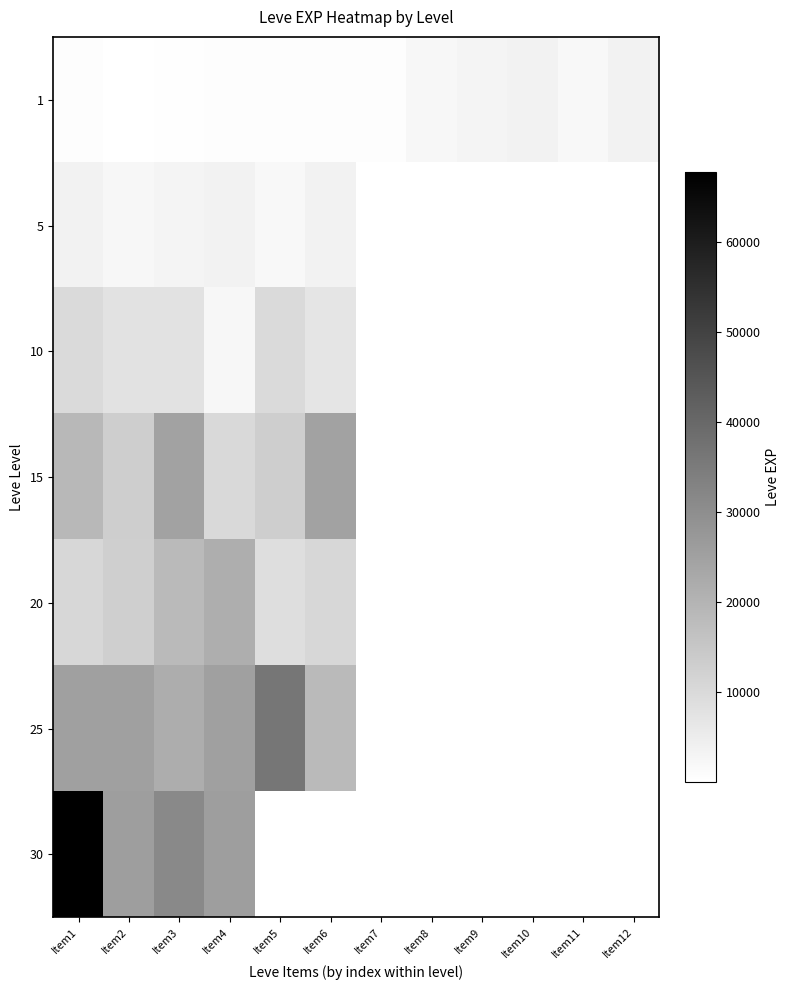

What is the difference between the 5 values at Item3 and Item4?

560.0